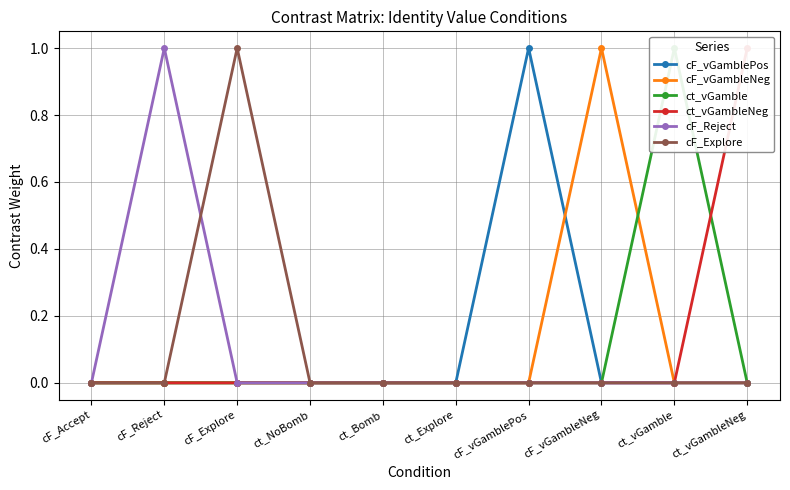

At how many categories does at least one series exceed 0?

6